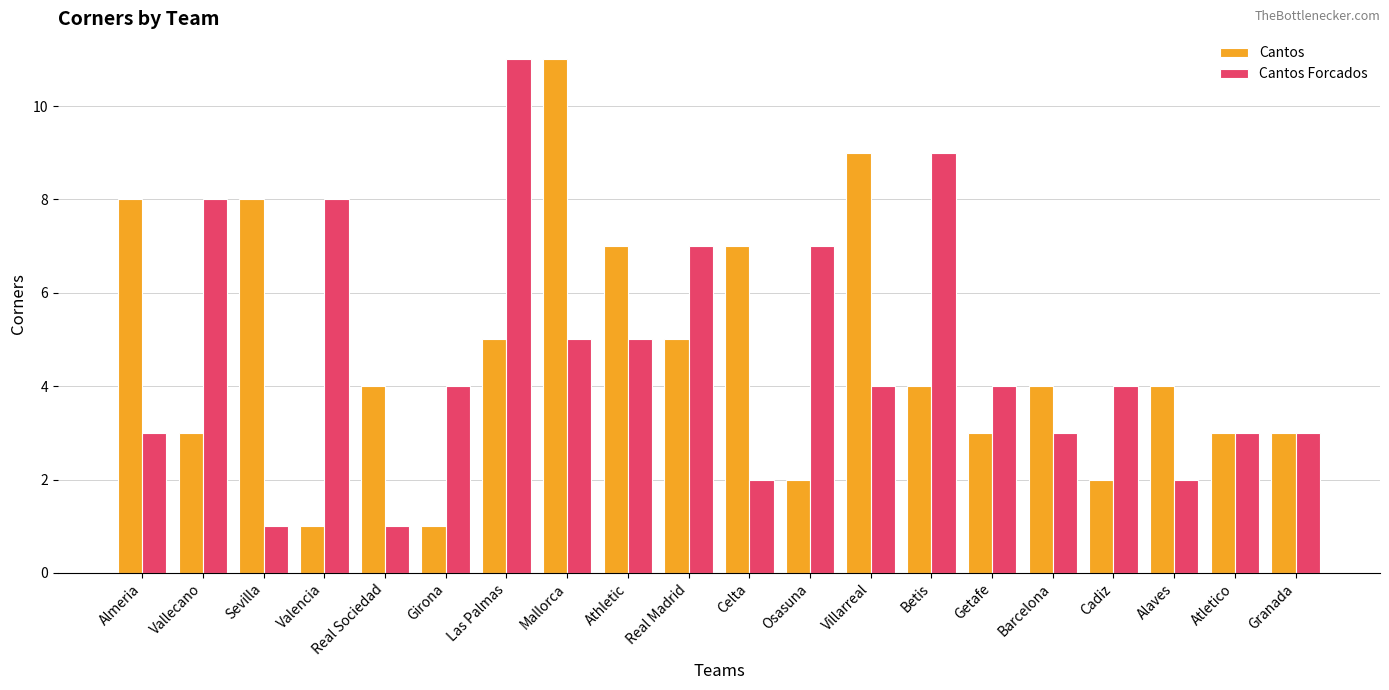

The value of Cantos Forcados at Barcelona is 4. True or false?

False